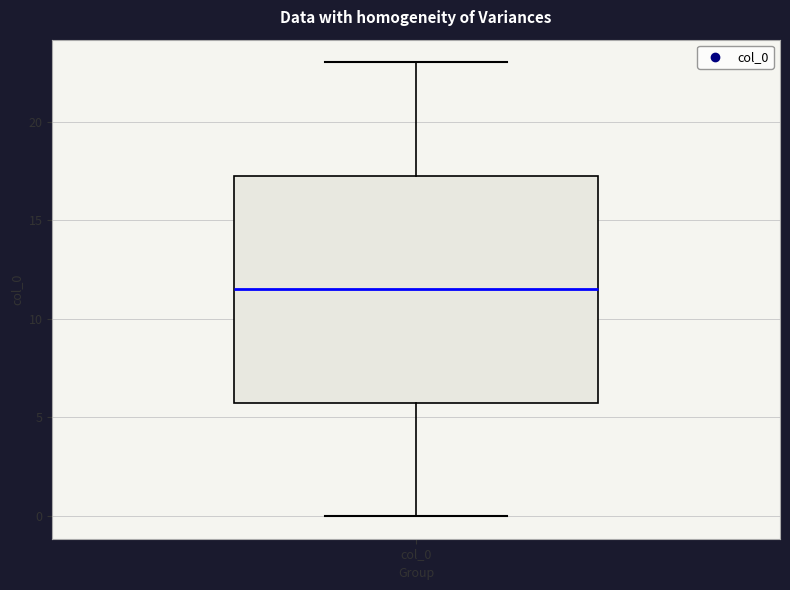

Where does the lower whisker of the box for col_0 end on the y-axis? The values are not printed on the chart, so give them approximately, as read against the axis.

0.0